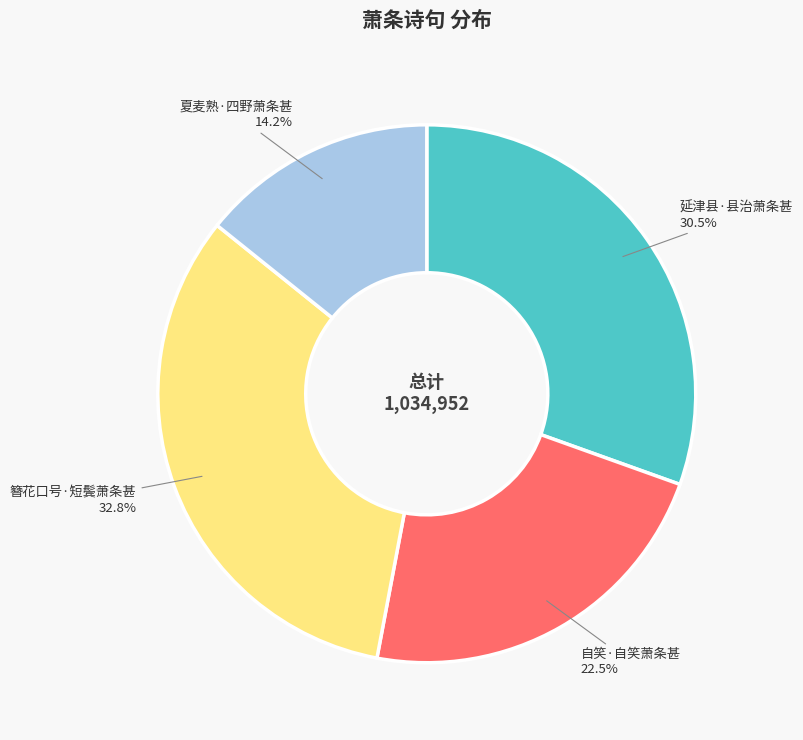

Is there any slice that represents more than half of the pie?

No